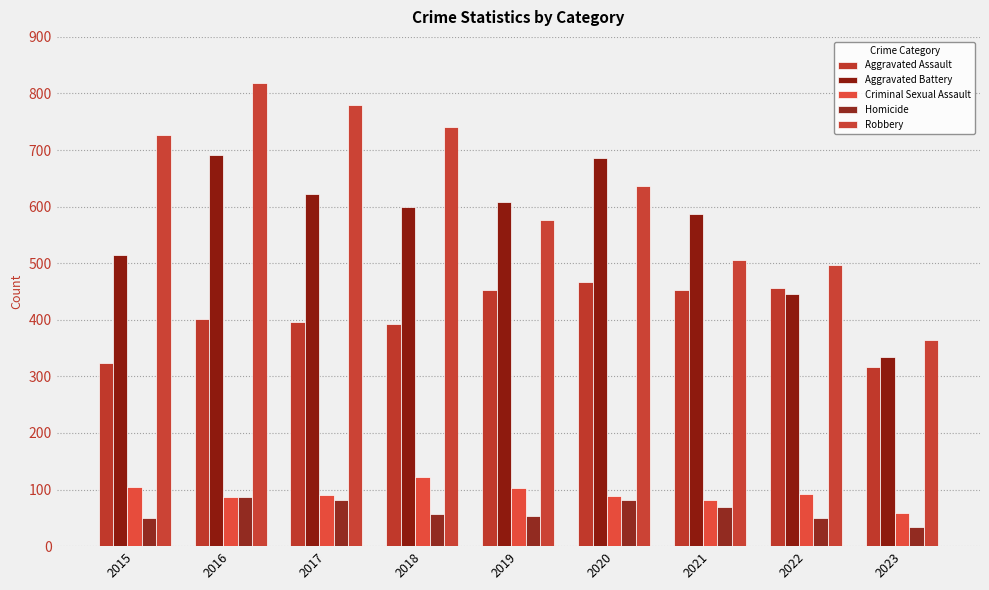

Which category has the lowest value in the Aggravated Battery series?

2023